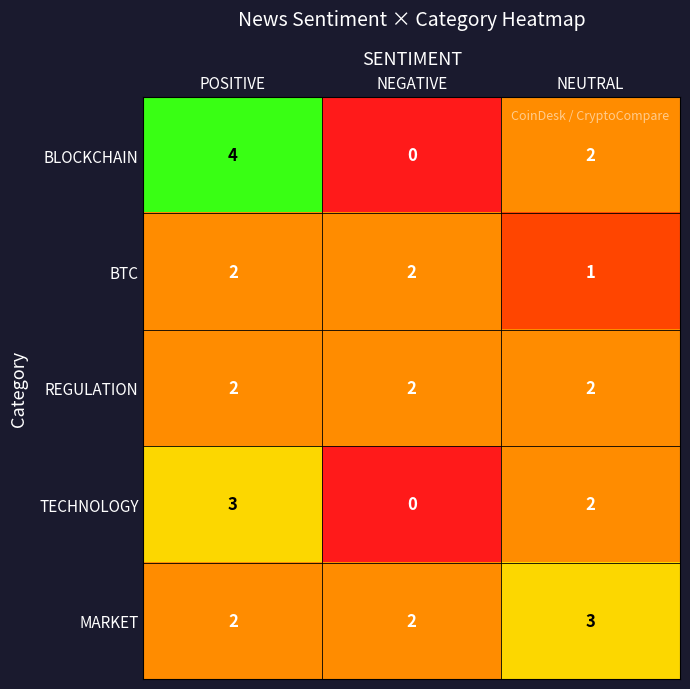

The value of MARKET at NEUTRAL is 2. True or false?

False